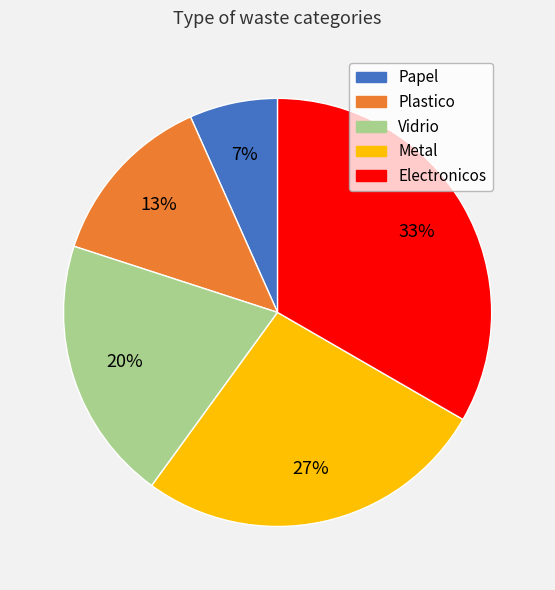

To the nearest percent, what is the average slice percentage?

20%